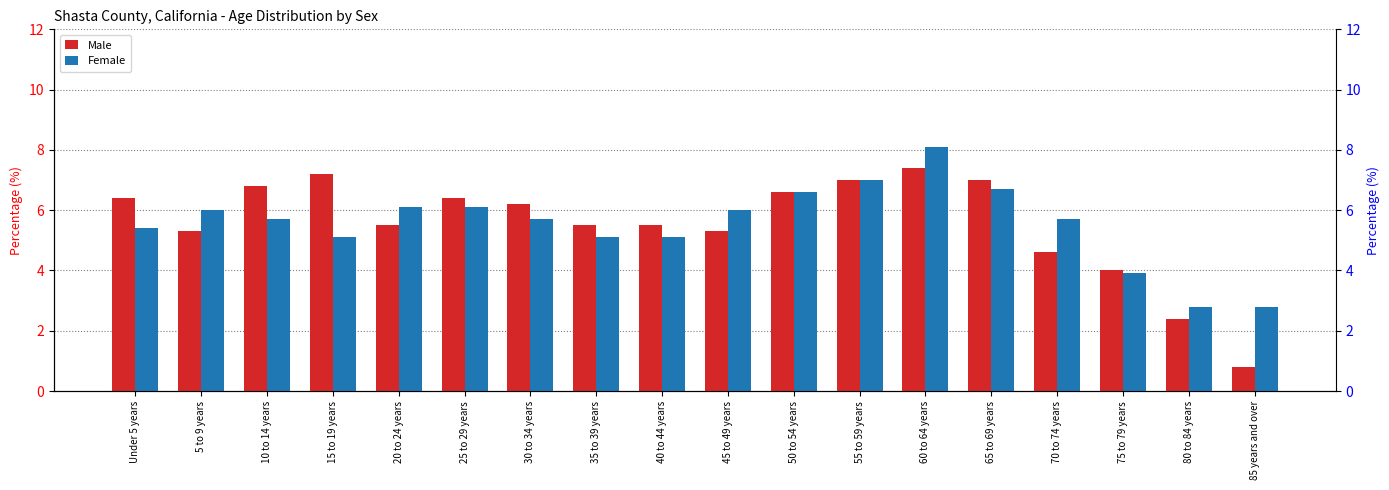

The Male series shows 7.2 at 15 to 19 years. True or false?

True